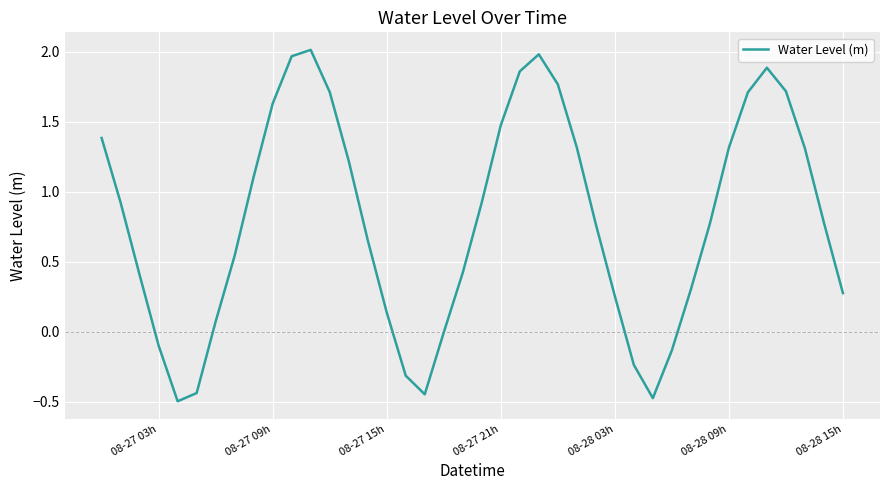

What is the difference between the maximum and minimum values?

2.5